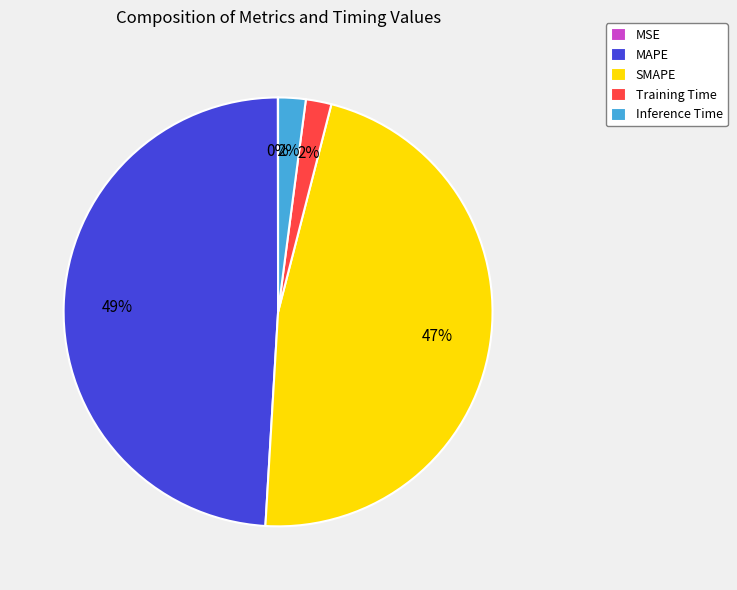

What is the largest slice in the pie chart?

MAPE